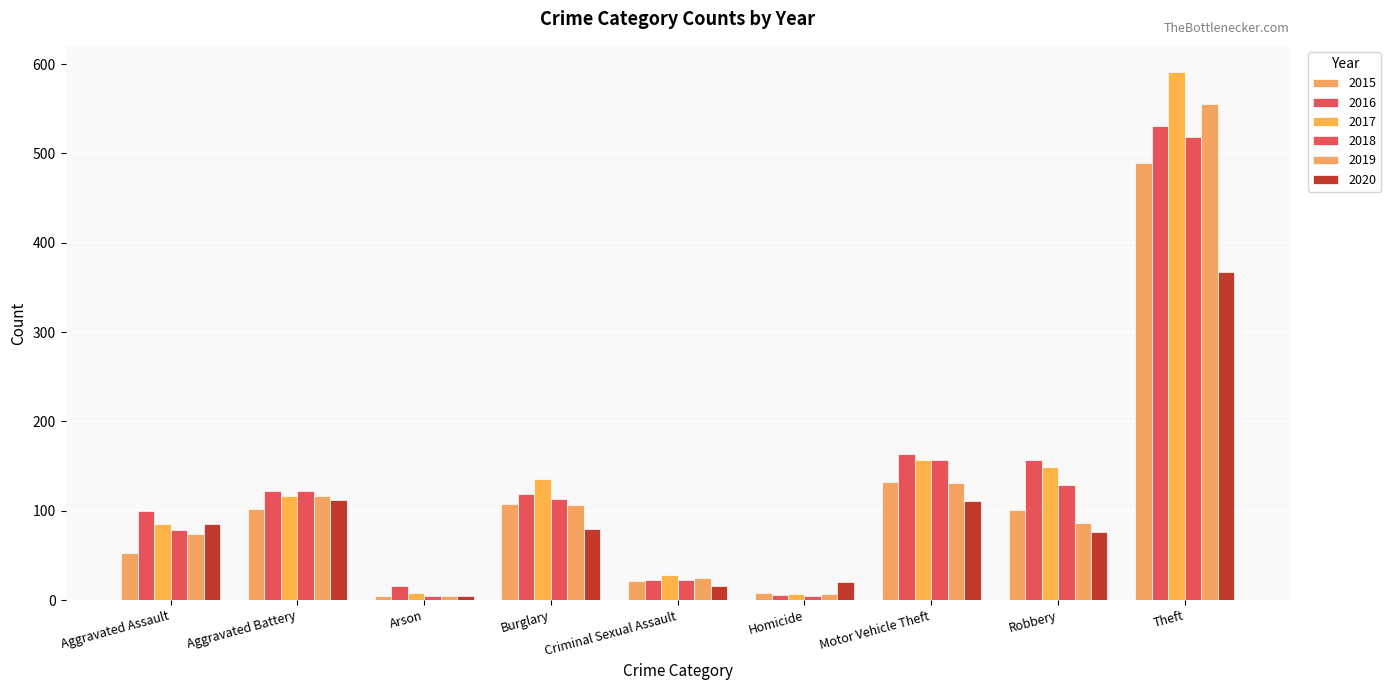

Which has a higher value, Theft or Aggravated Assault?

Theft